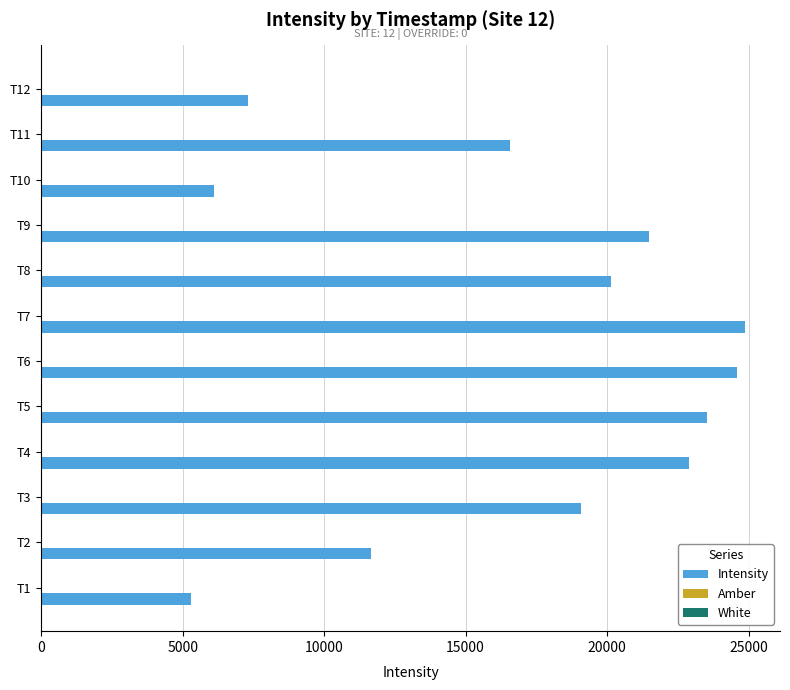

Between T2 and T10, which series saw the biggest shift?

Intensity